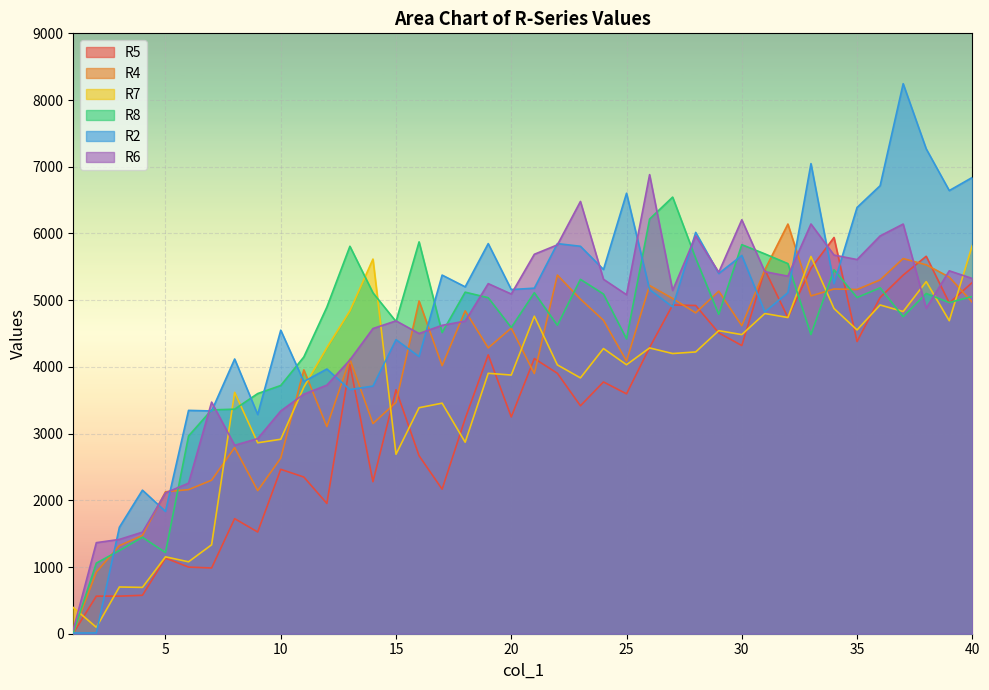

Where does the R8 series first go above 4964?

13